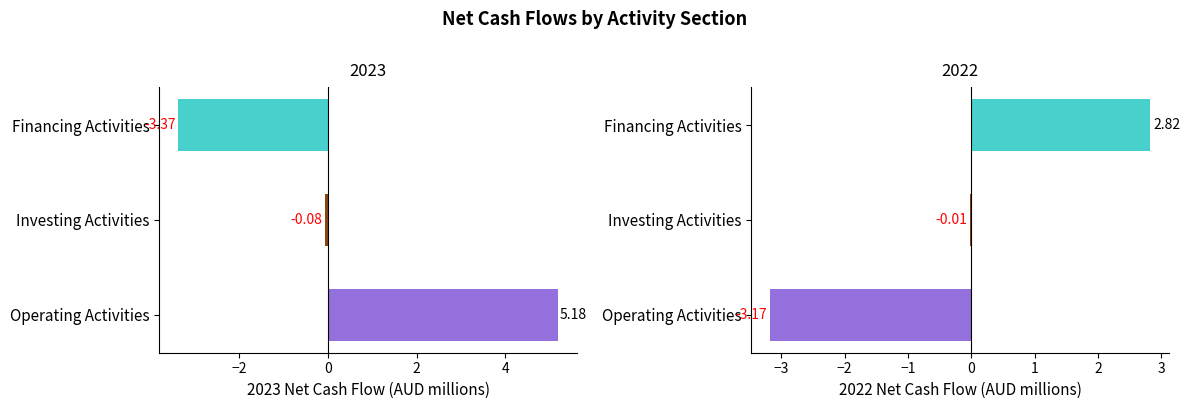

How many data points does each series have?

3